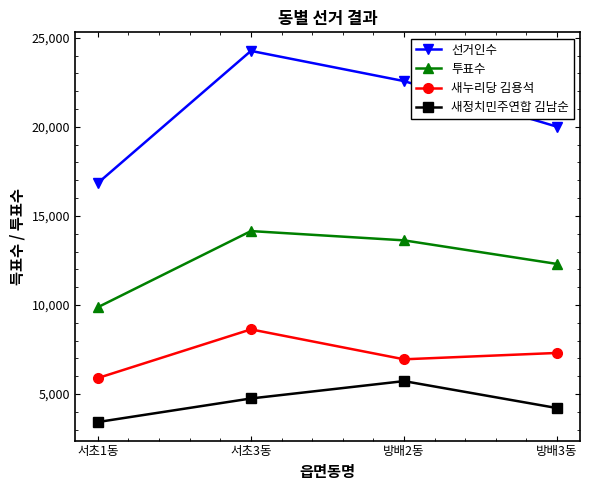

What is the difference between the maximum and second lowest values in the 선거인수 series?

4255